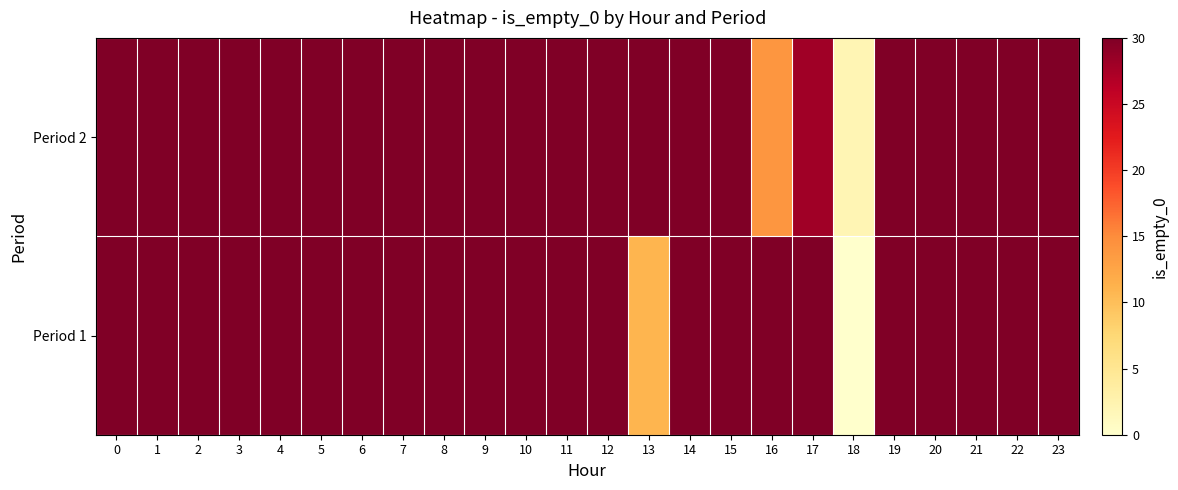

At 8, list the series in order from largest to smallest.

row_0, row_1